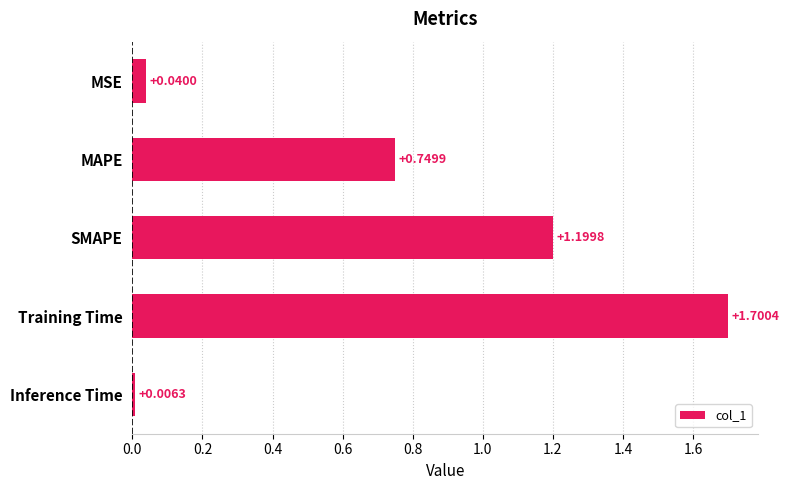

What is the label of the 3rd bar from the top?

SMAPE